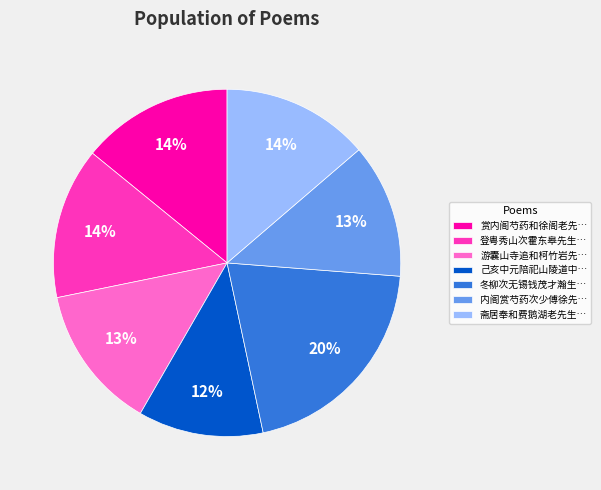

What is the largest slice in the pie chart?

冬柳次无锡钱茂才瀚生…